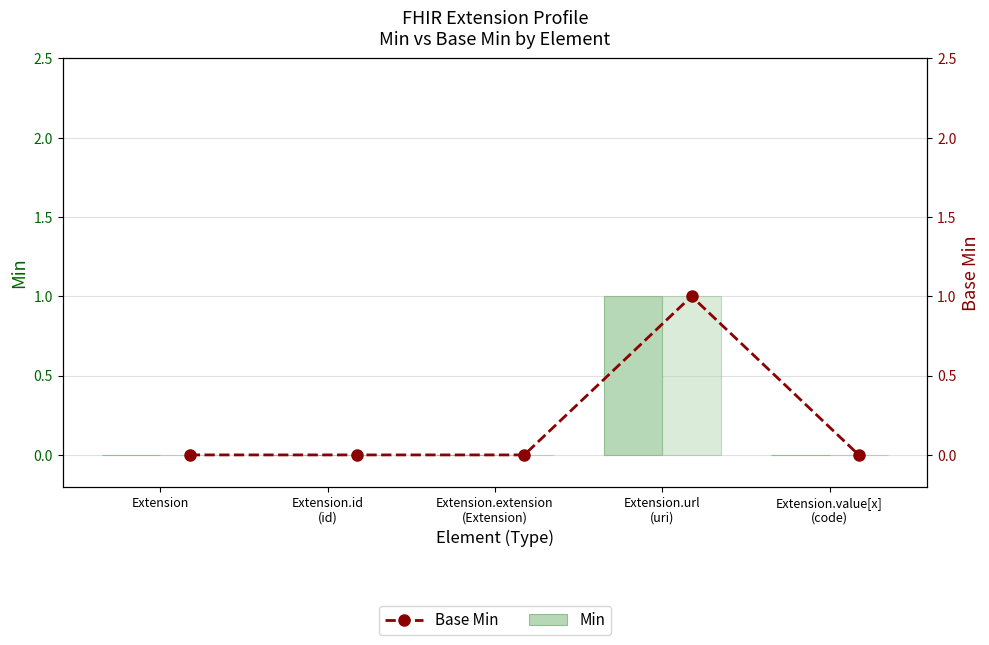

True or false: Base Min (bar) has a value of -1 at Extension.id
(id).

False